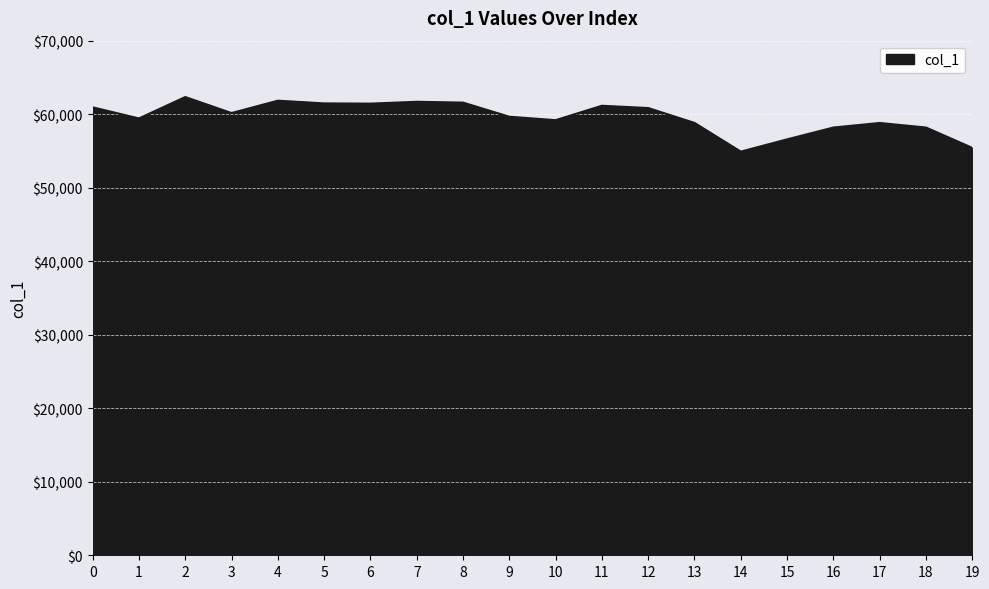

Count the number of data series in this chart.

1